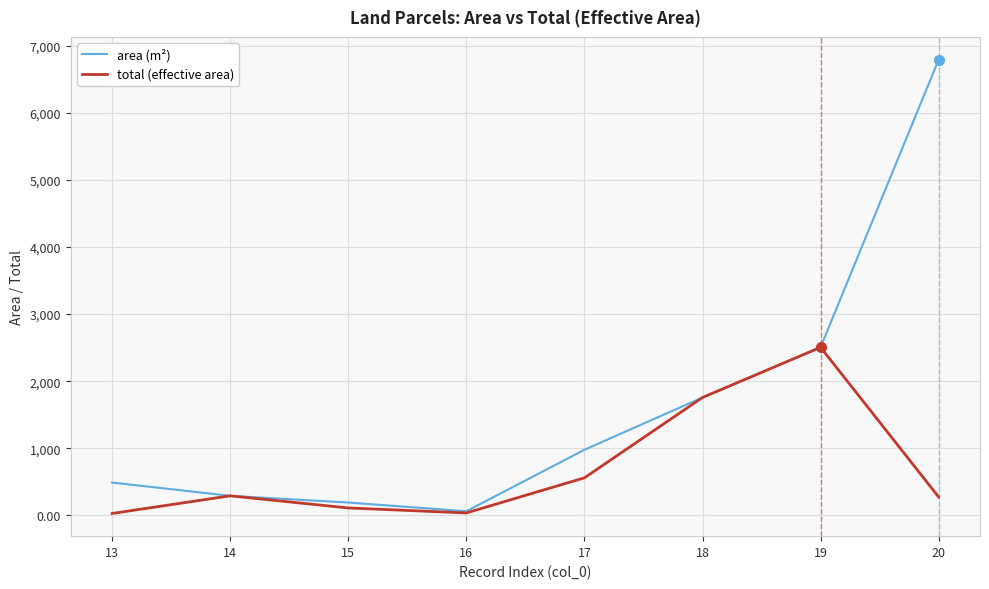

What value does the total (effective area) series have at 13?

25.8